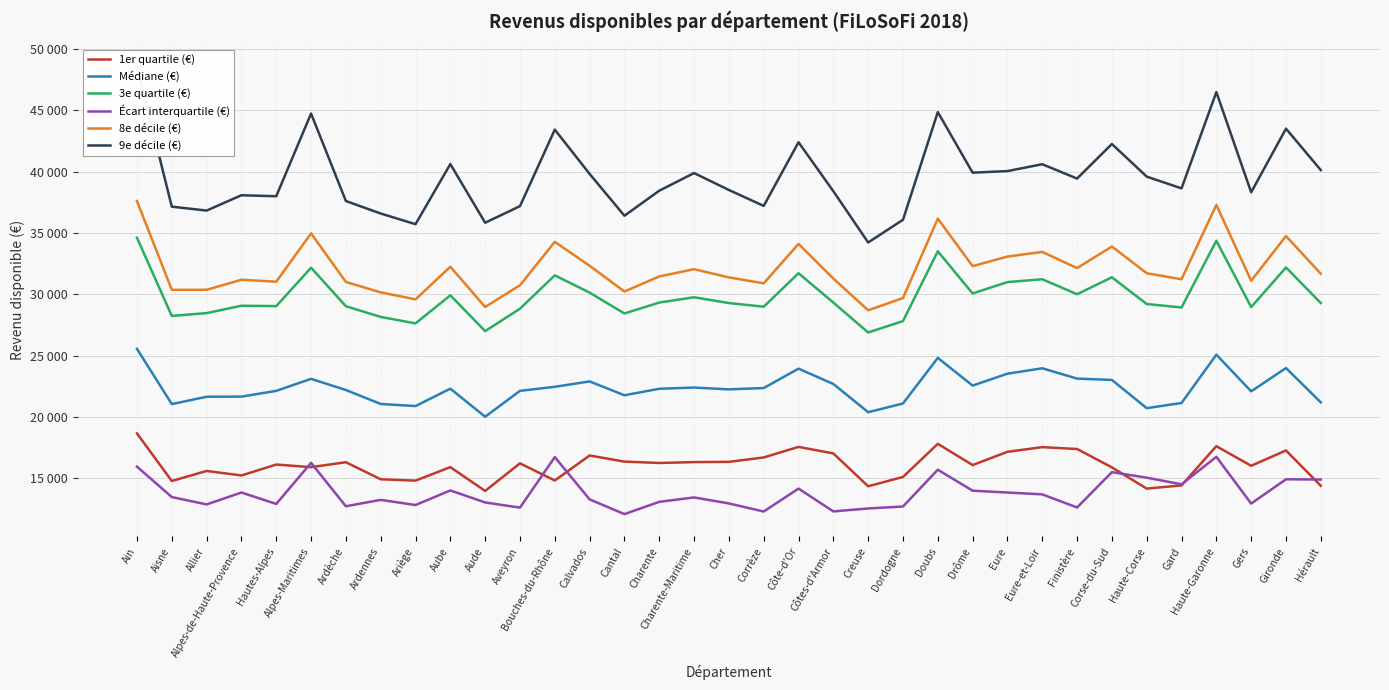

True or false: Médiane (€) and 8e décile (€) intersect in this chart.

False